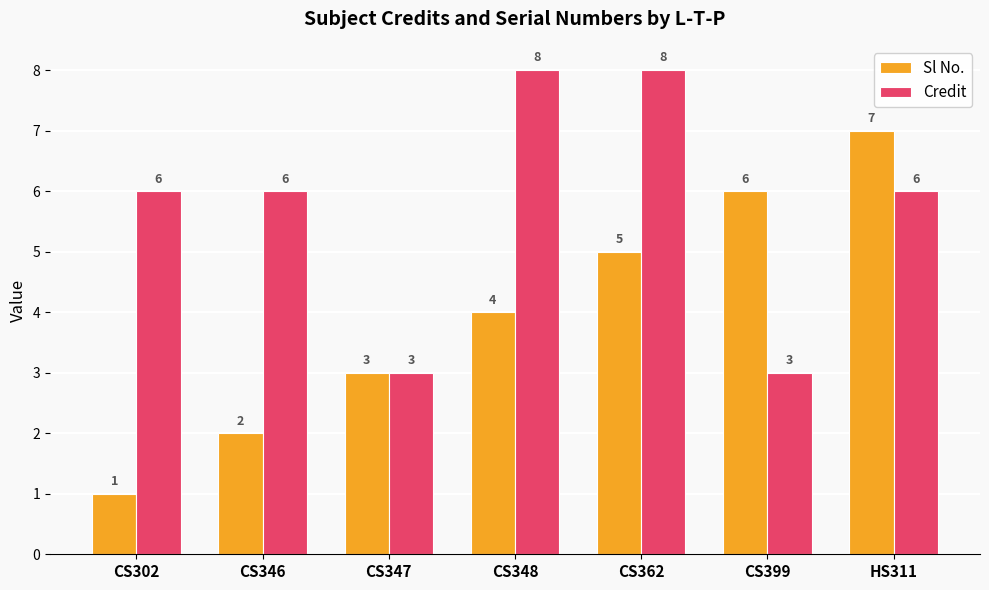

What is the average value of the Credit series?

6